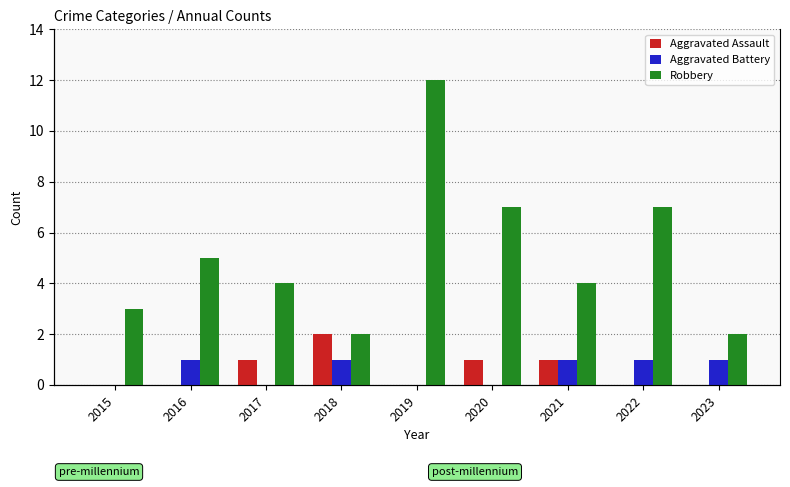

What is the maximum value shown in the chart?

12